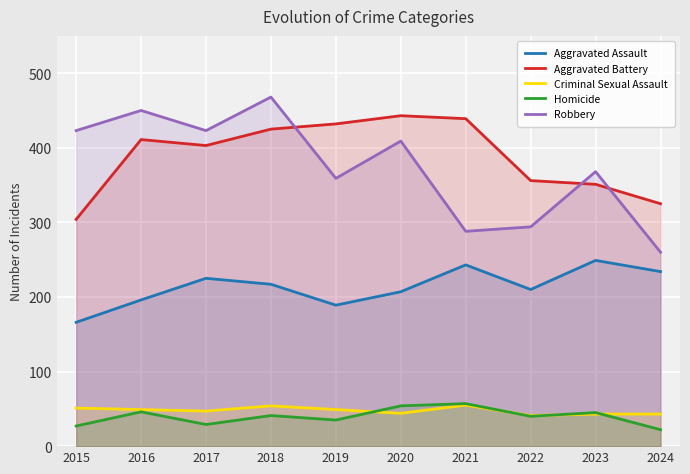

Which series has the largest total across all categories?

Aggravated Battery